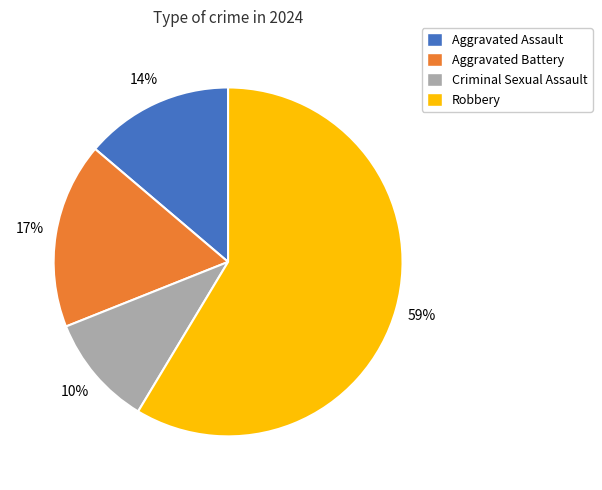

To the nearest percent, what portion does Robbery represent?

59%